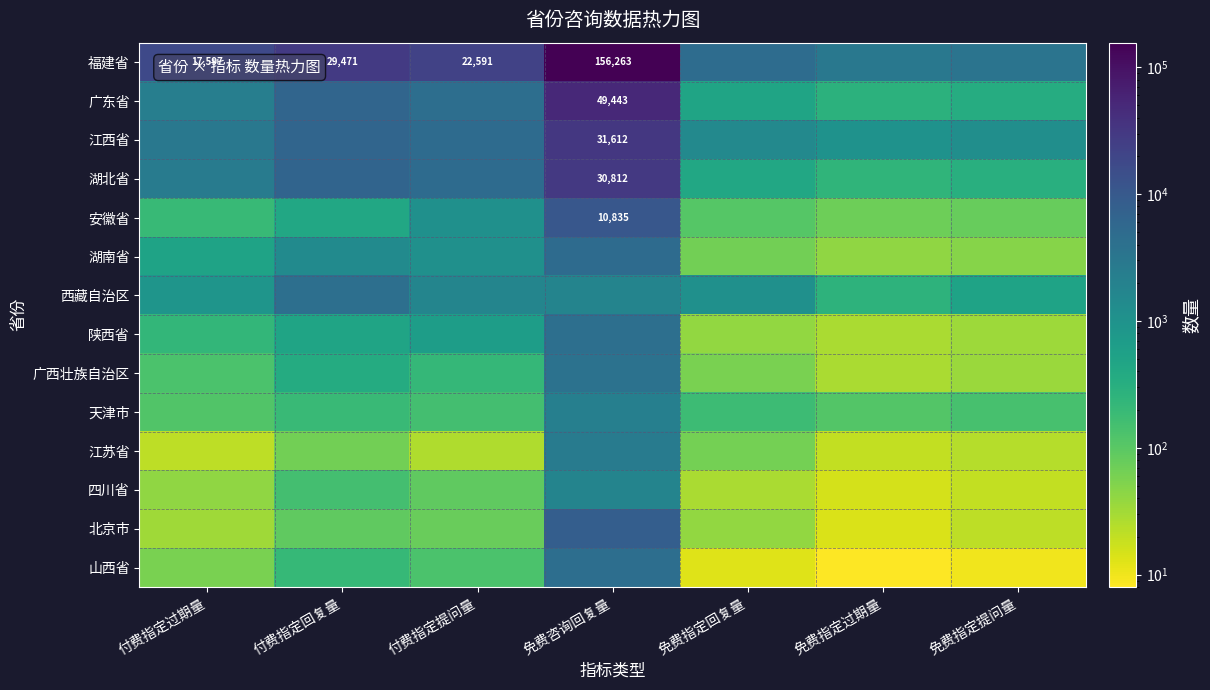

What is the sum of all 湖南省 values?

8075